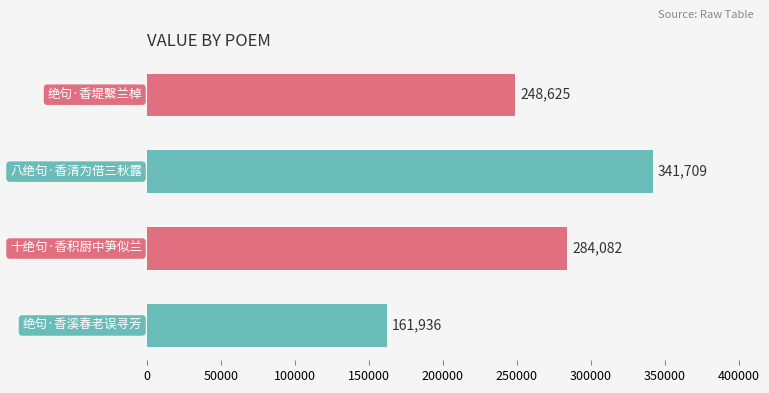

What is the average value?

259088